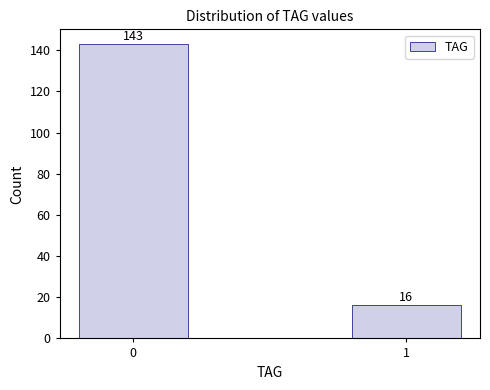

Reading left to right, what are all the values shown in this chart?

143	16